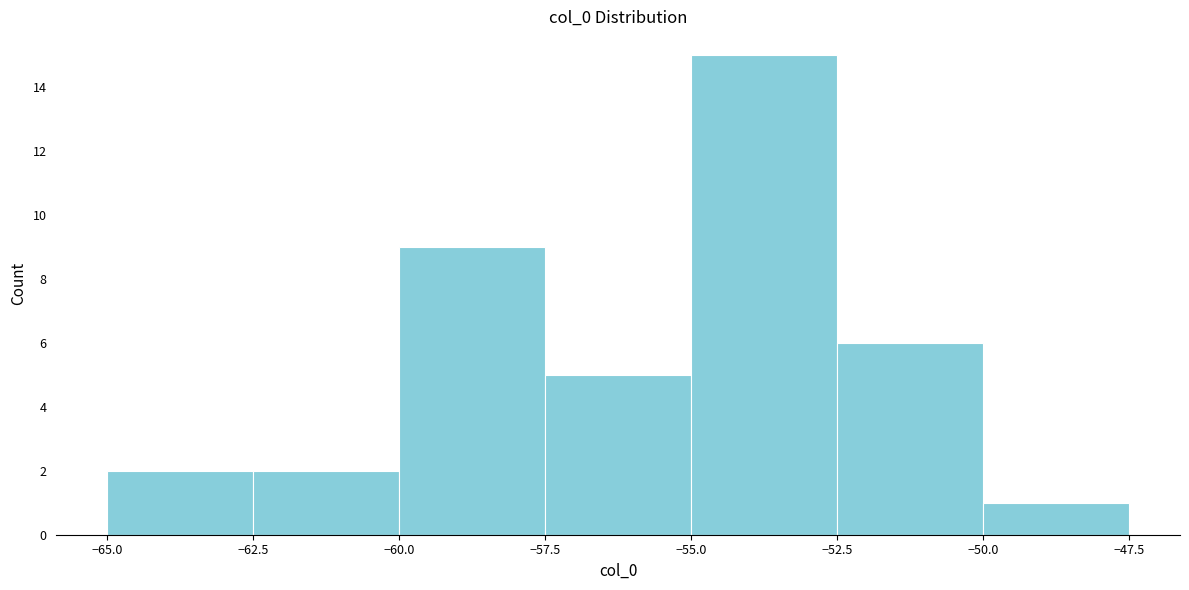

Reading left to right, list every bar in this chart as the range it spans on the x-axis followed by its height. The values are not printed on the chart, so give them approximately, as read against the axis.

-65.0 to -62.5: 2
-62.5 to -60.0: 2
-60.0 to -57.5: 9
-57.5 to -55.0: 5
-55.0 to -52.5: 15
-52.5 to -50.0: 6
-50.0 to -47.5: 1